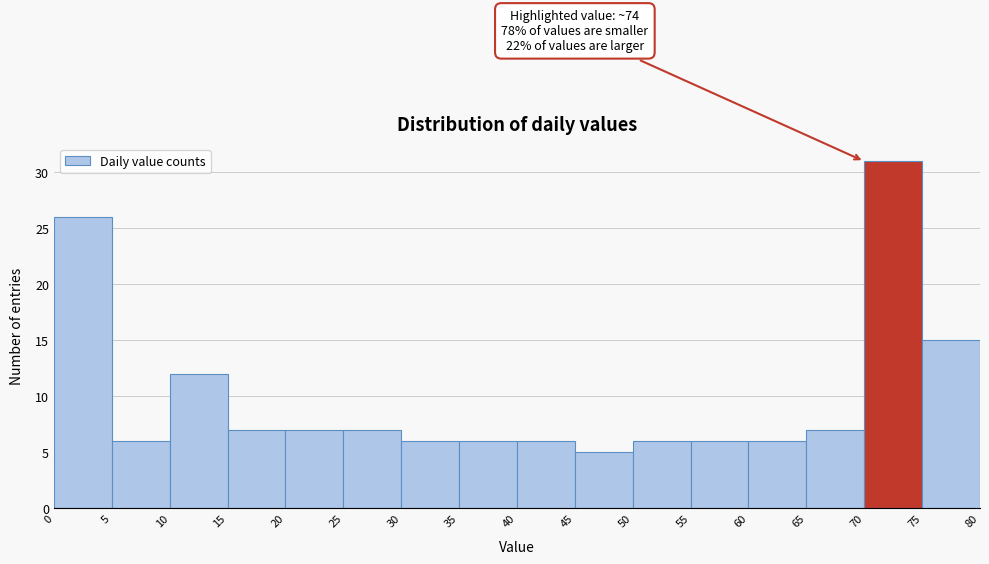

Which range on the x-axis has the tallest bar?

70 to 75